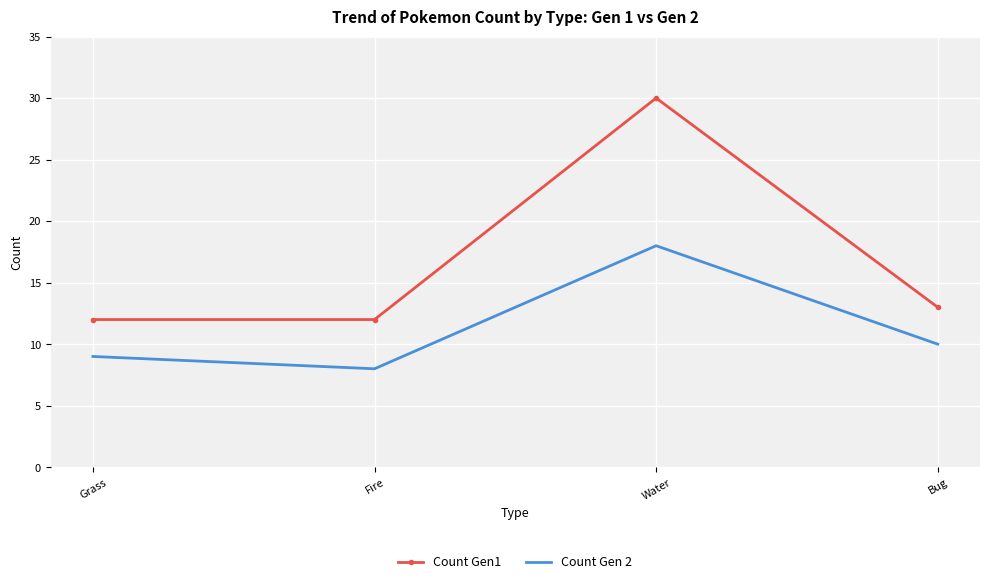

Reading right to left, transcribe all the data shown in this chart.

Count Gen1: 13	30	12	12
Count Gen 2: 10	18	8	9